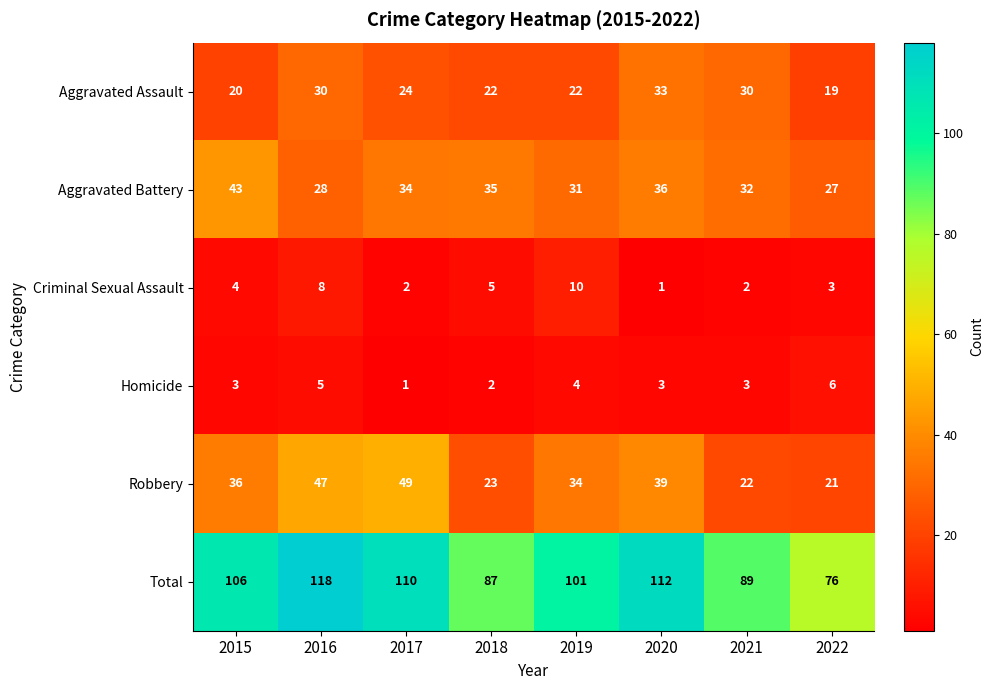

True or false: Aggravated Assault has a value of 30 at 2016.

True